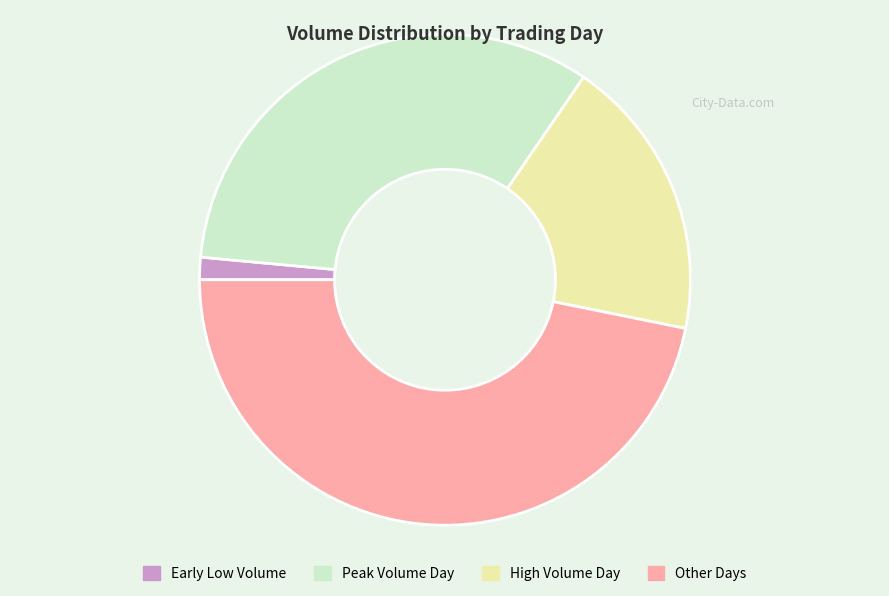

Is there any slice that represents more than half of the pie?

No